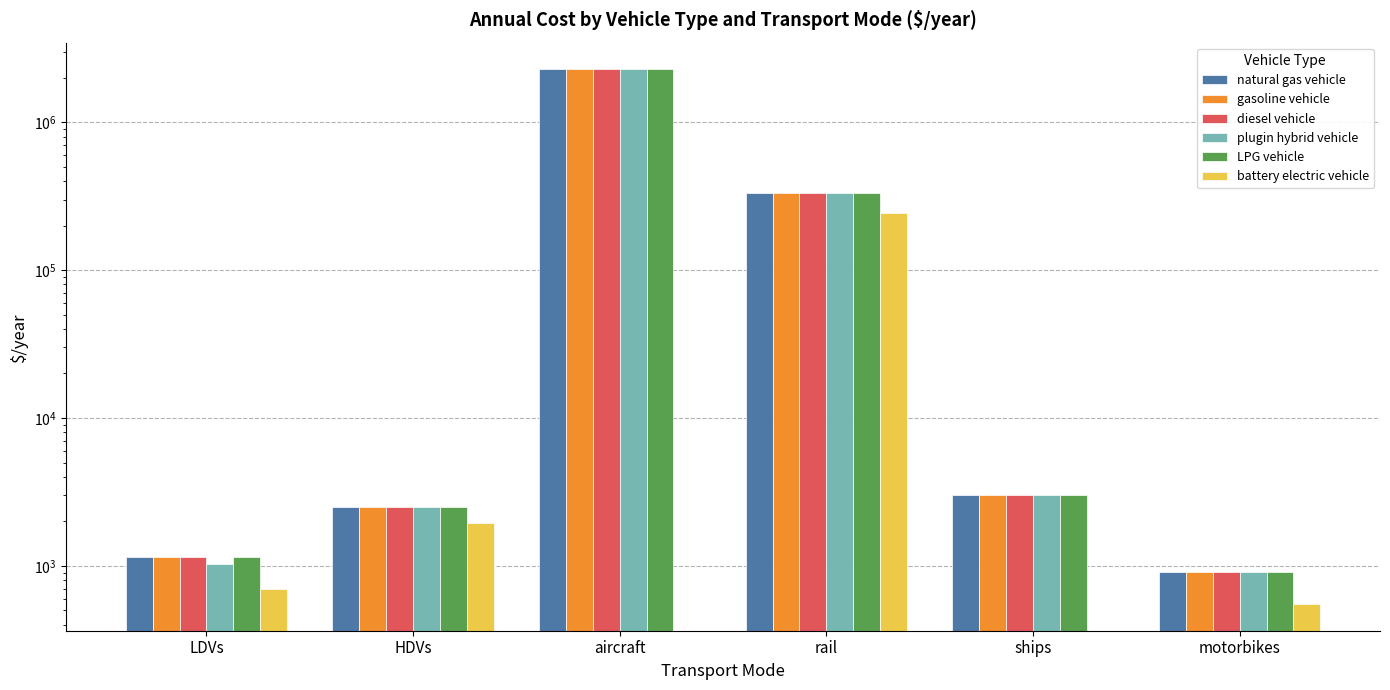

What are all the series names shown in the legend?

natural gas vehicle, gasoline vehicle, diesel vehicle, plugin hybrid vehicle, LPG vehicle, battery electric vehicle